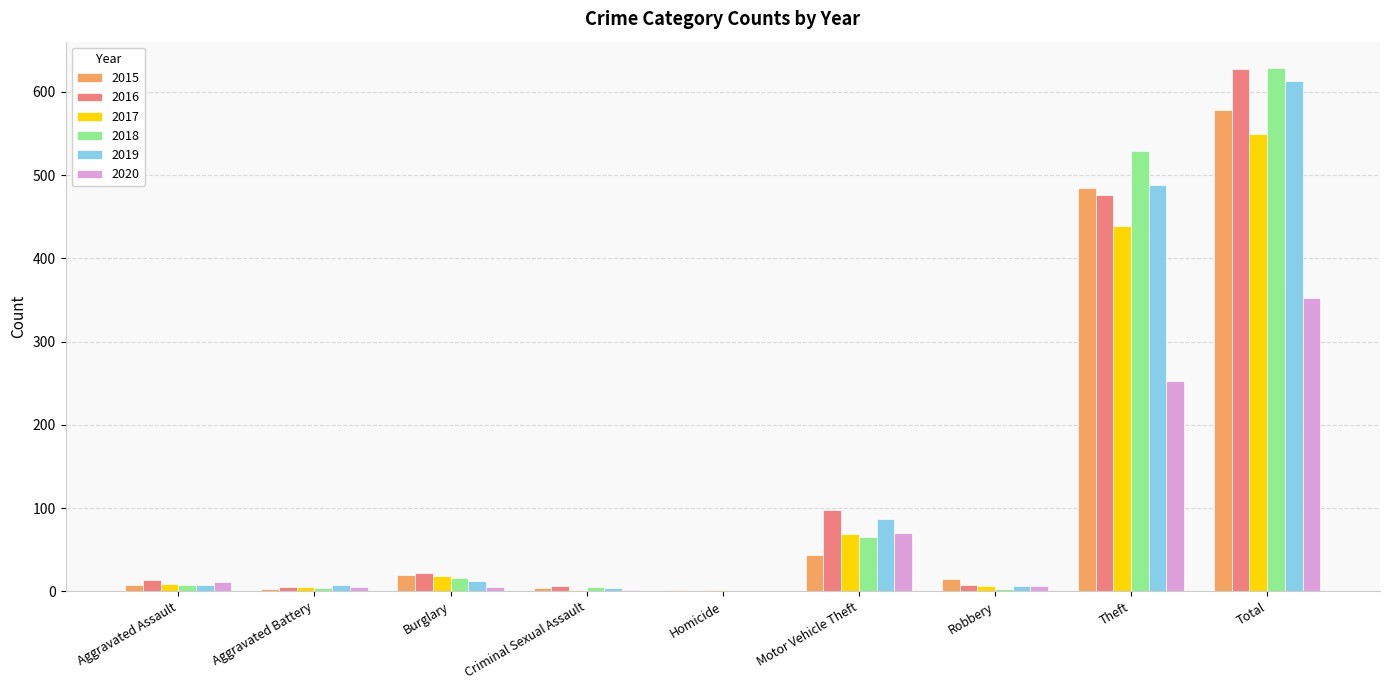

What is the highest value of the 2017 series?

549